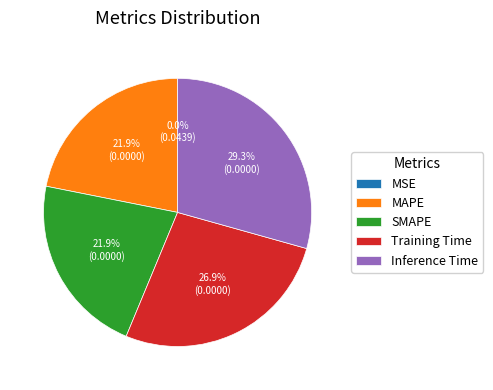

Which slice is the largest?

Inference Time